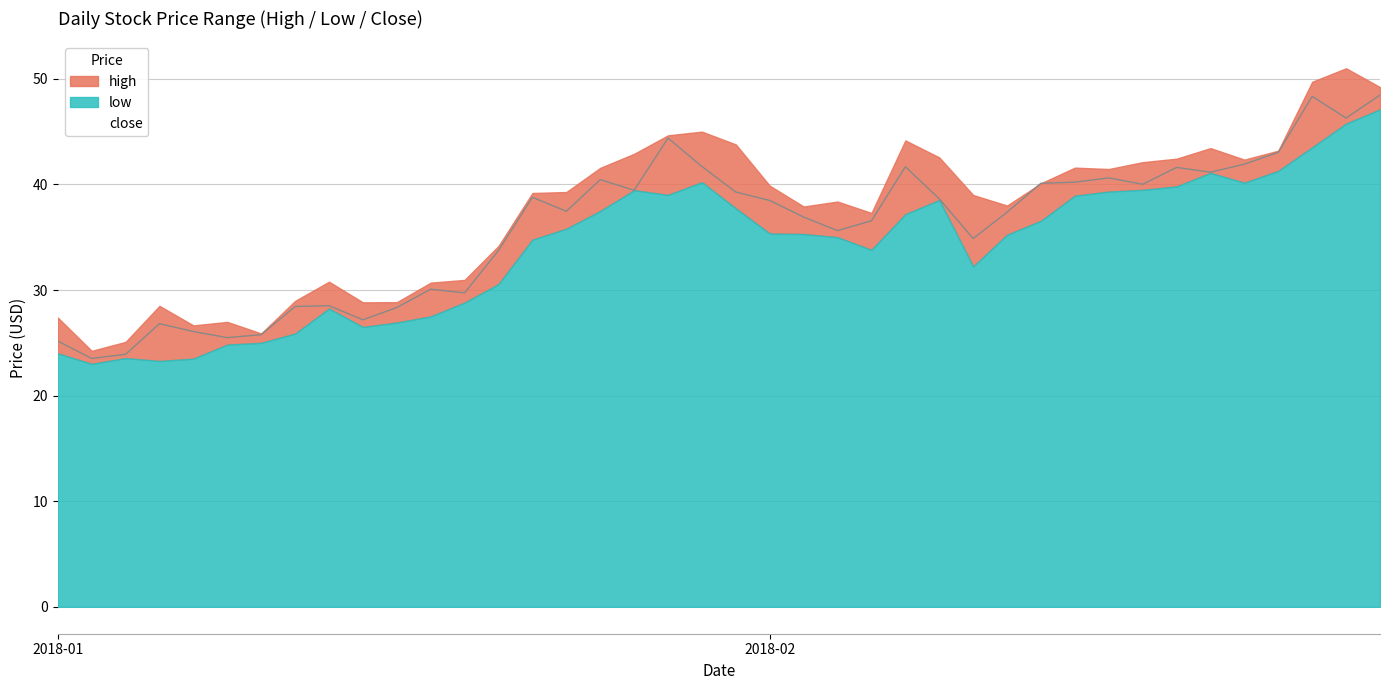

What position from the left is 2018-01-25?

17